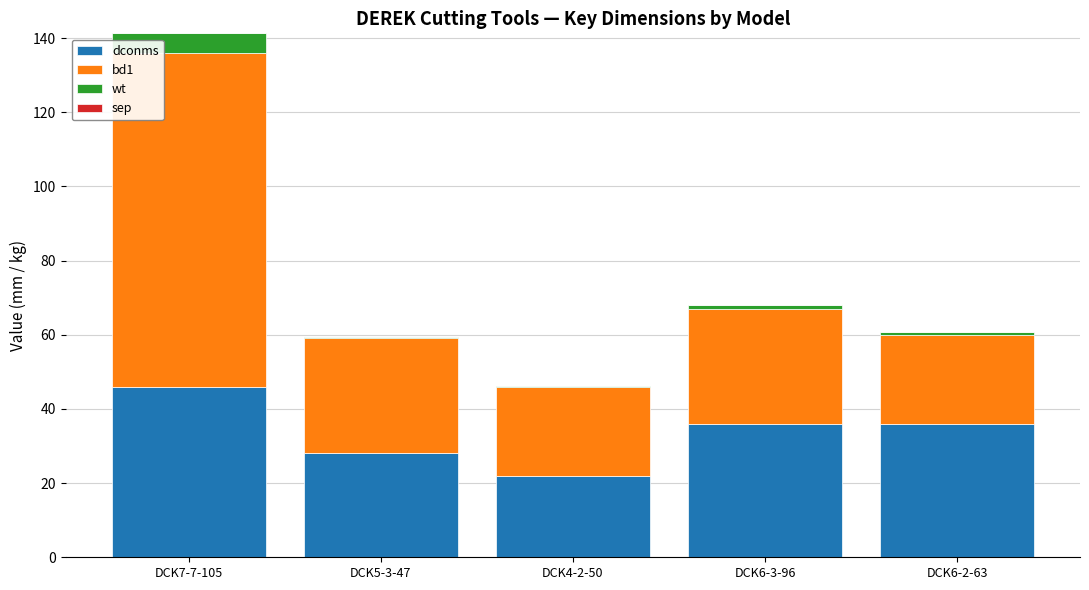

What is the sum of all dconms values?

168.0